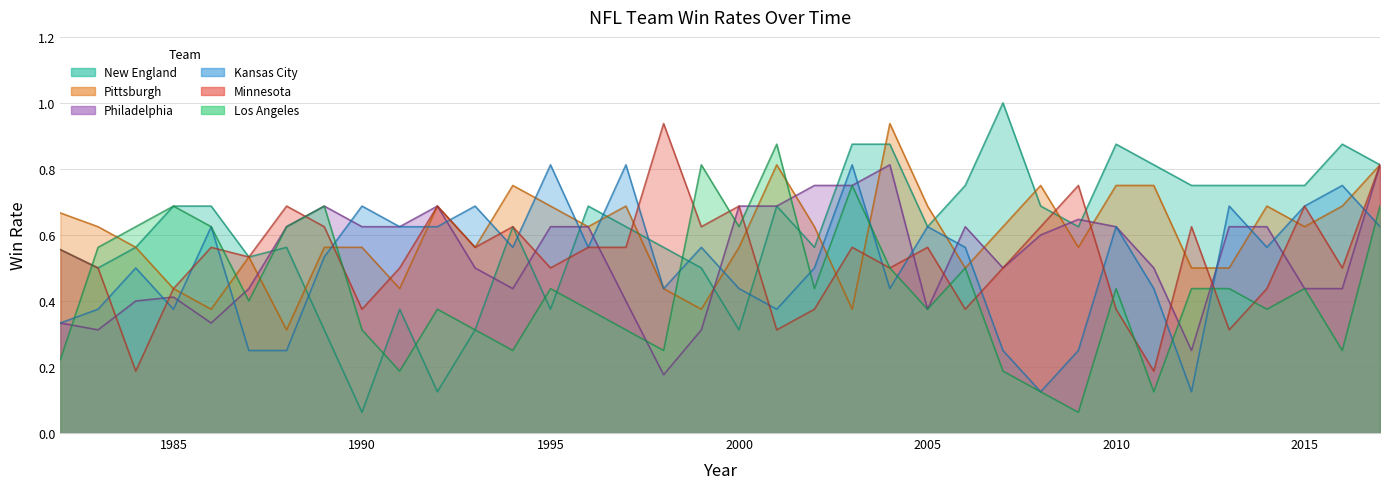

What are all the series names shown in the legend?

Philadelphia, Los Angeles, New England, Pittsburgh, Kansas City, Minnesota